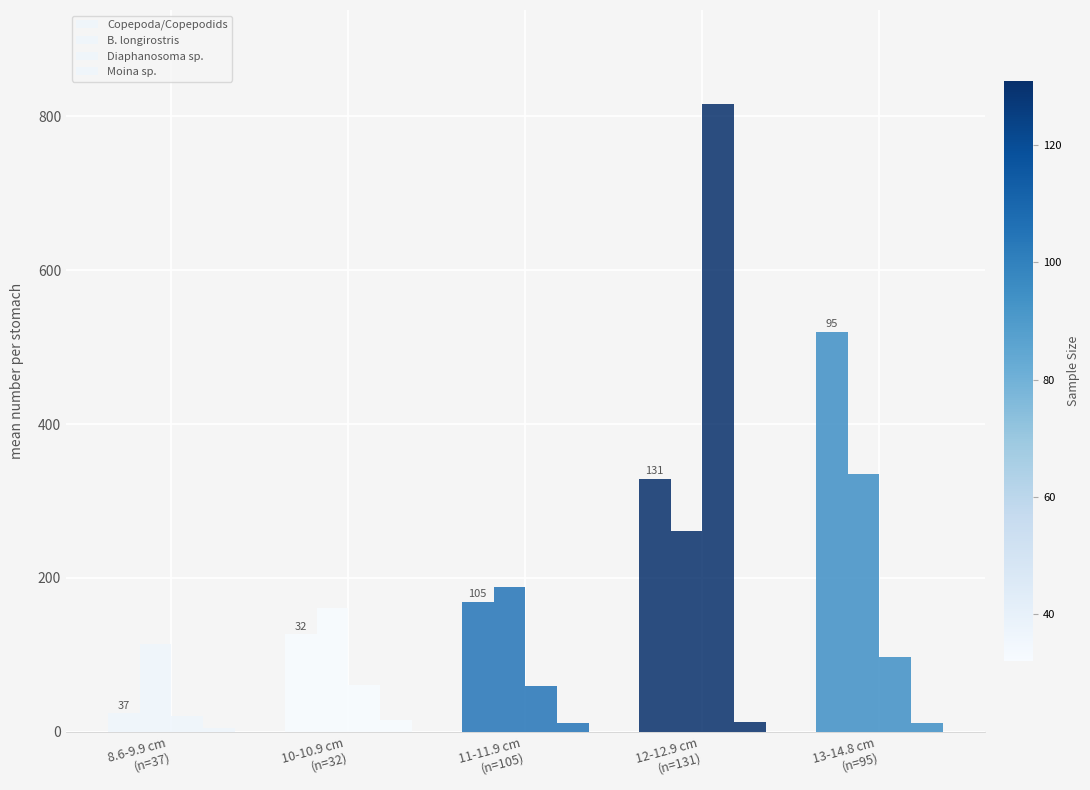

At which category is the sum across all series the highest?

12-12.9 cm
(n=131)